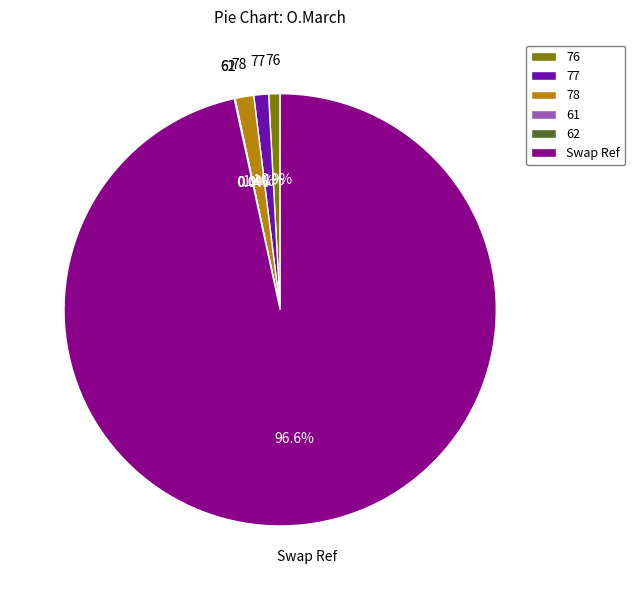

What percentage is NOT represented by Swap Ref?

3.4%